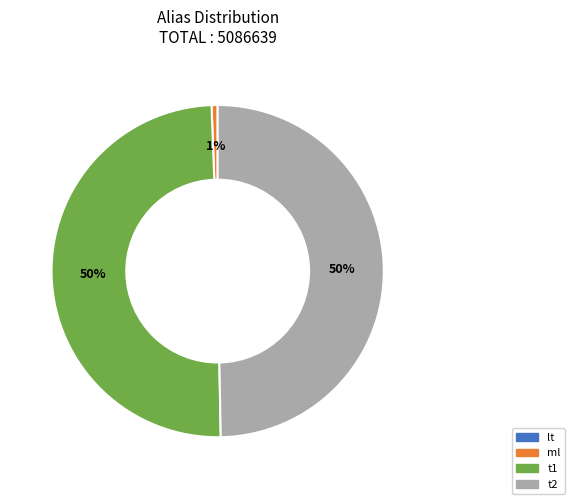

Do ml and t1 together represent more than half of the pie?

Yes